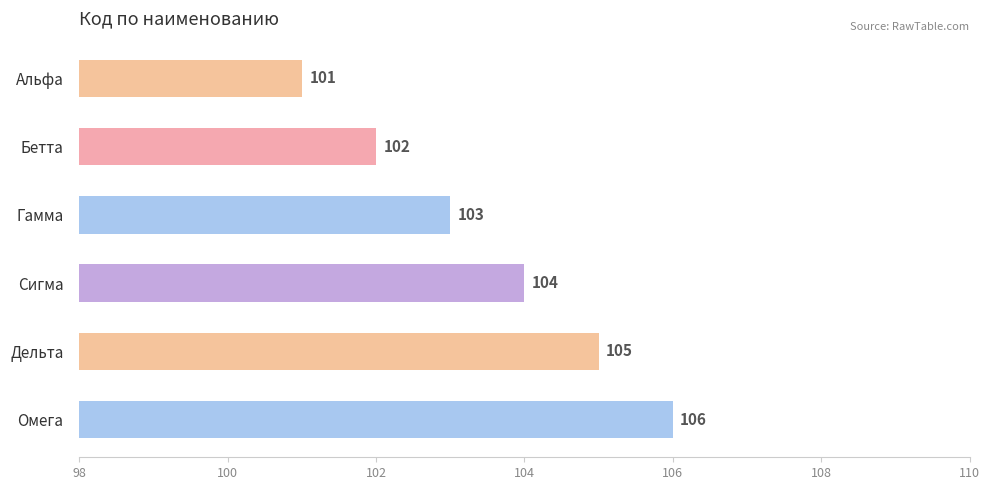

True or false: the data shows 149 at Бетта.

False